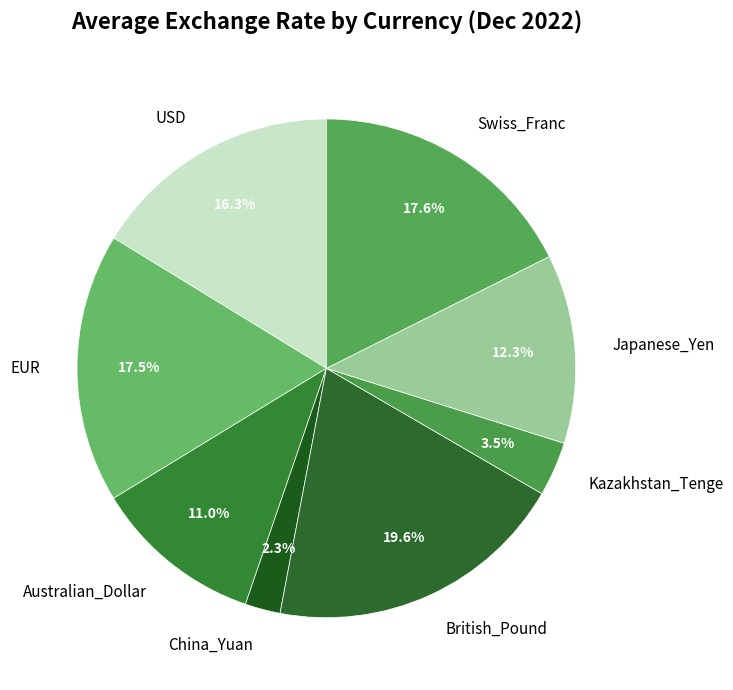

Which category has the biggest portion of the pie?

British_Pound